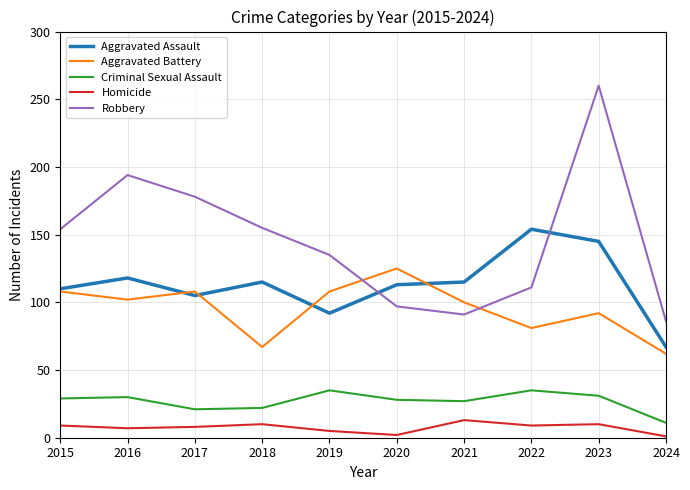

At 2017, list the series in order from largest to smallest.

Robbery, Aggravated Battery, Aggravated Assault, Criminal Sexual Assault, Homicide